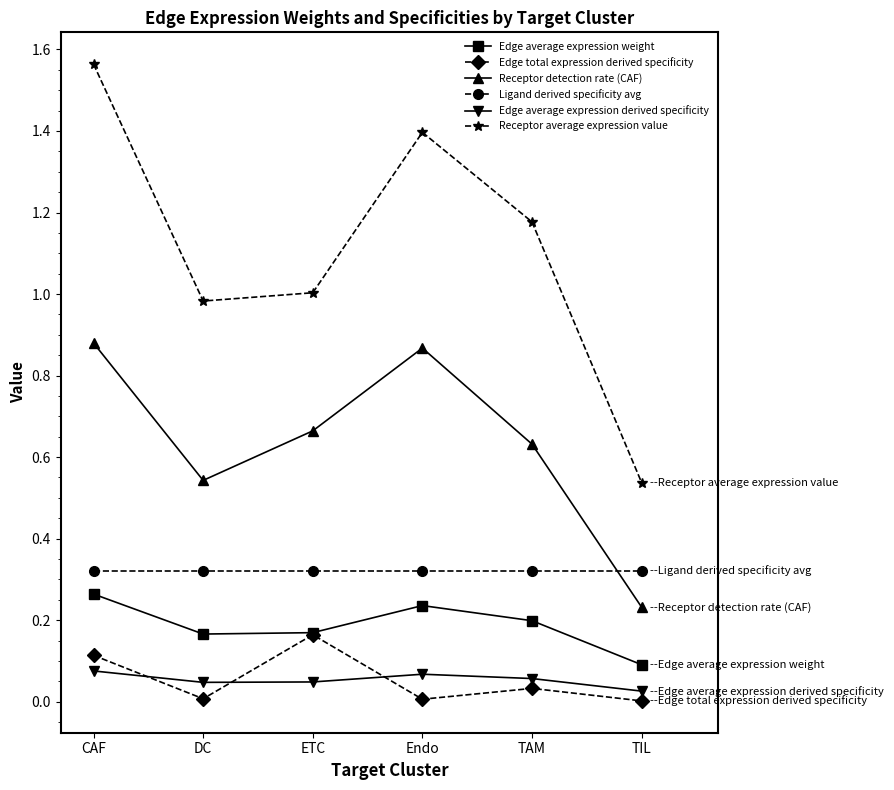

Is it true that Ligand derived specificity avg equals 0.5 at Endo?

False